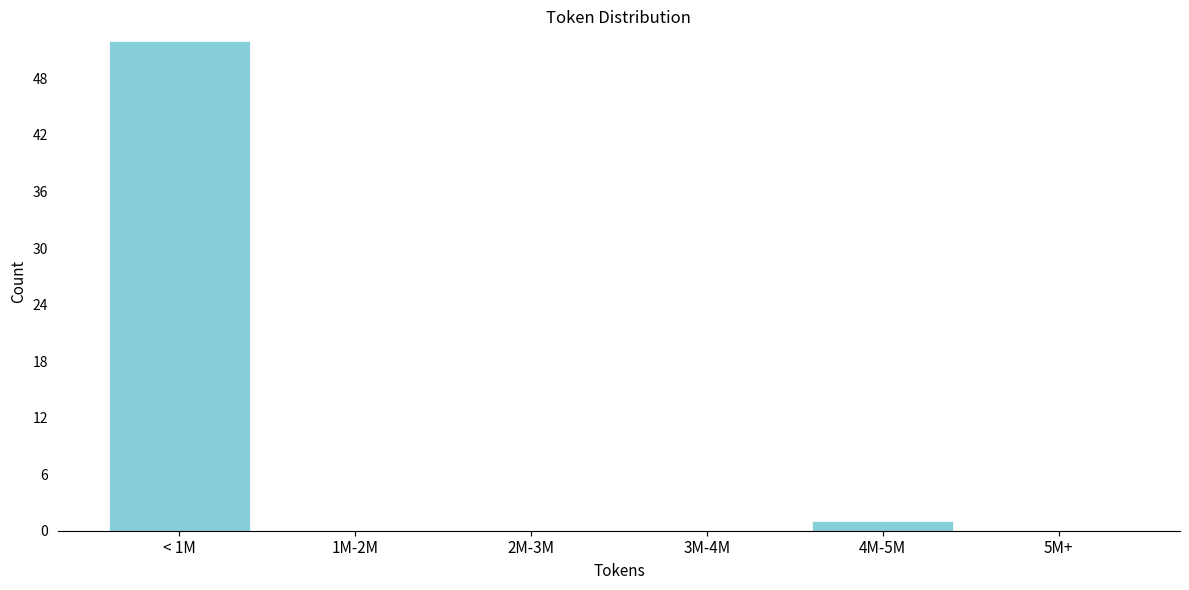

Reading right to left, list all the values displayed in this chart.

5M+=0	4M-5M=1	3M-4M=0	2M-3M=0	1M-2M=0	< 1M=52